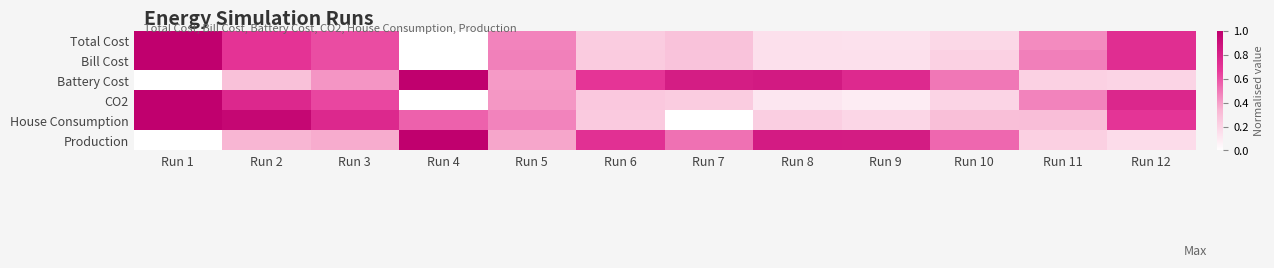

Which series has the largest range (max minus min)?

Total Cost